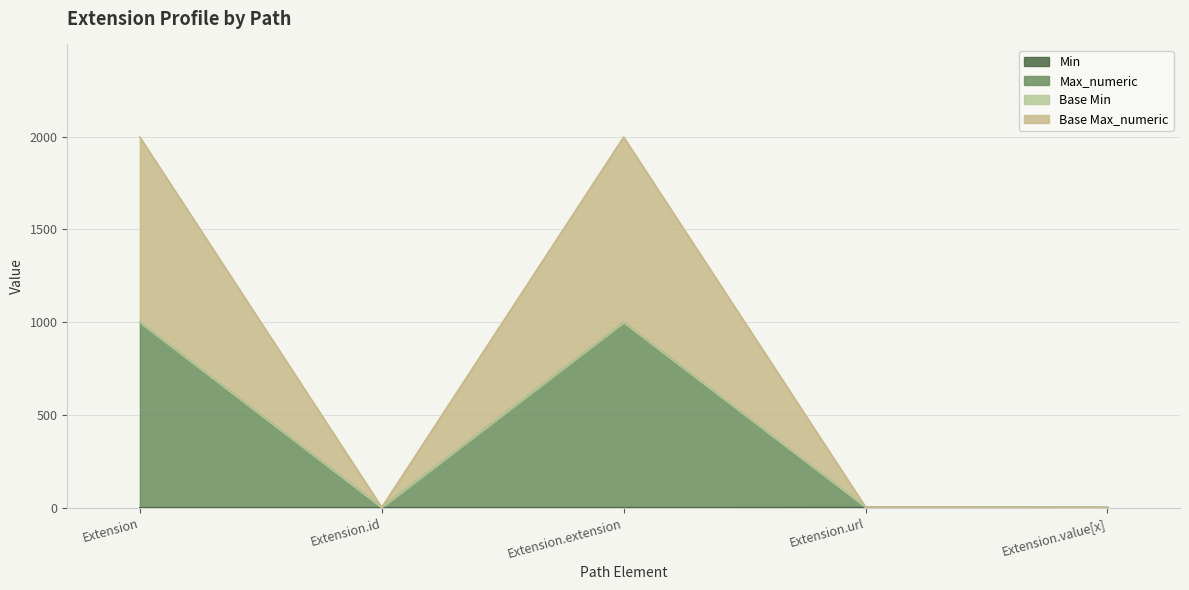

How many Min values are between 0 and 1?

5